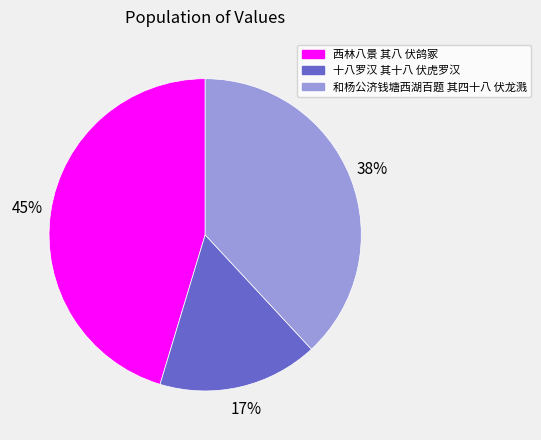

Is 和杨公济钱塘西湖百题 其四十八 伏龙溅 the majority of the pie?

No